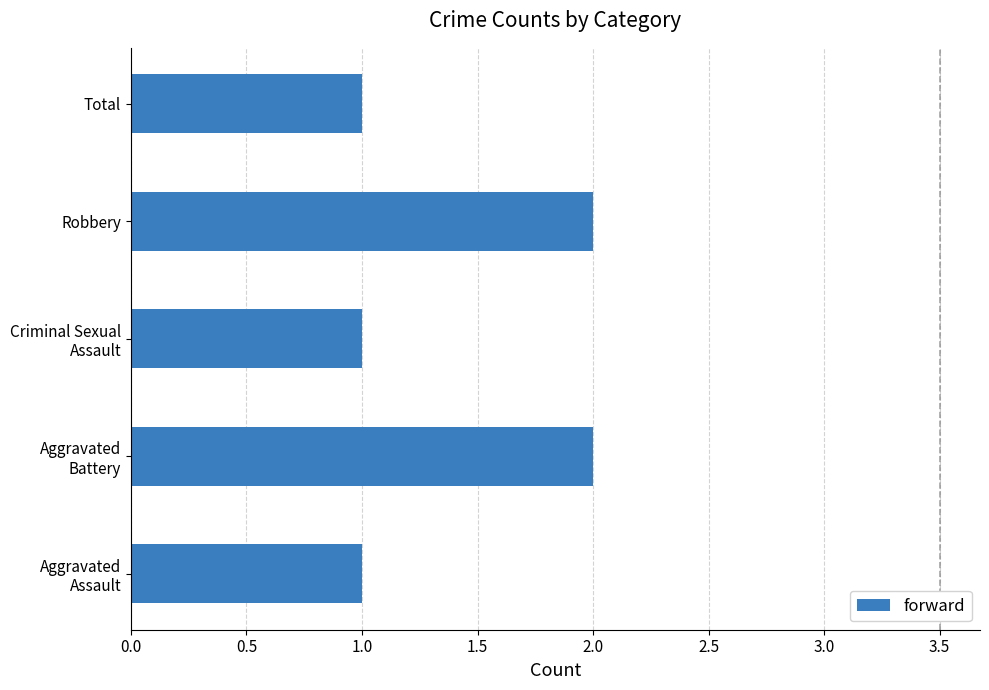

Is it true that the value at Total is 2?

False